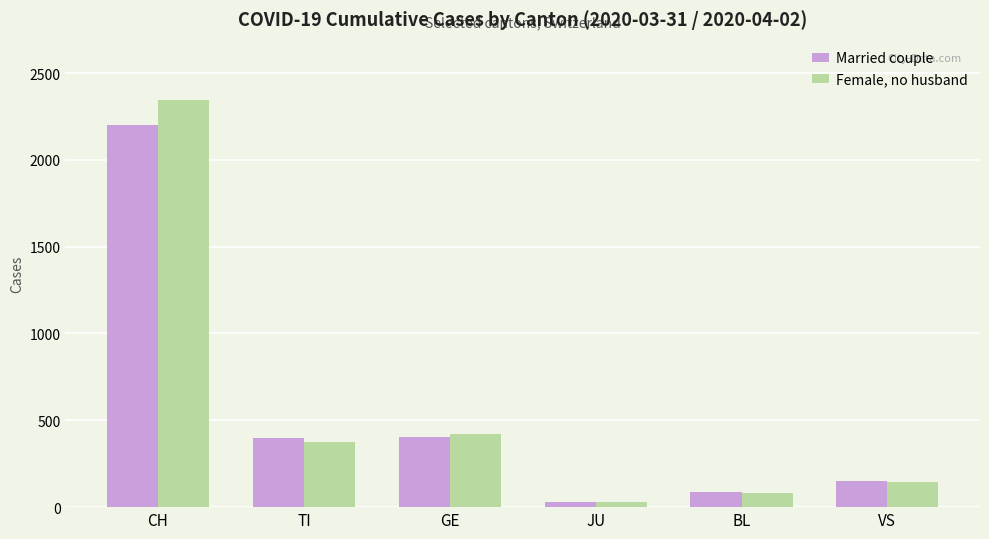

At which category is the sum across all series the highest?

CH